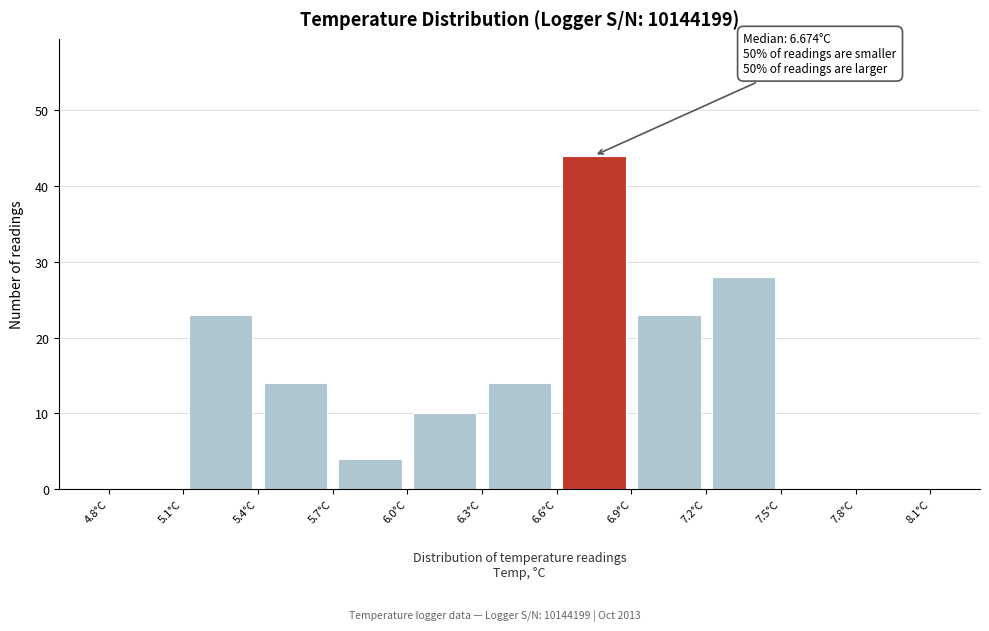

Over which range of the x-axis is the bar tallest?

6.6 to 6.9